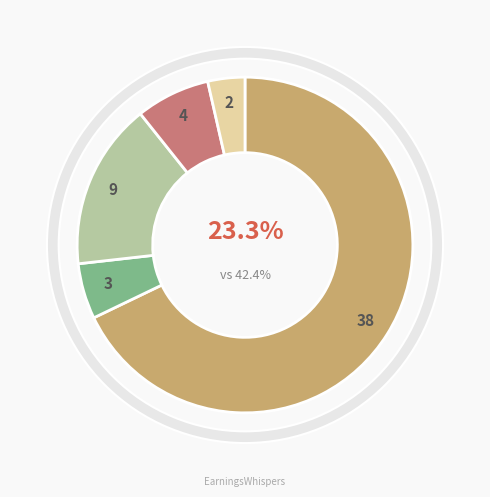

To the nearest percent, what is the average slice percentage?

20%